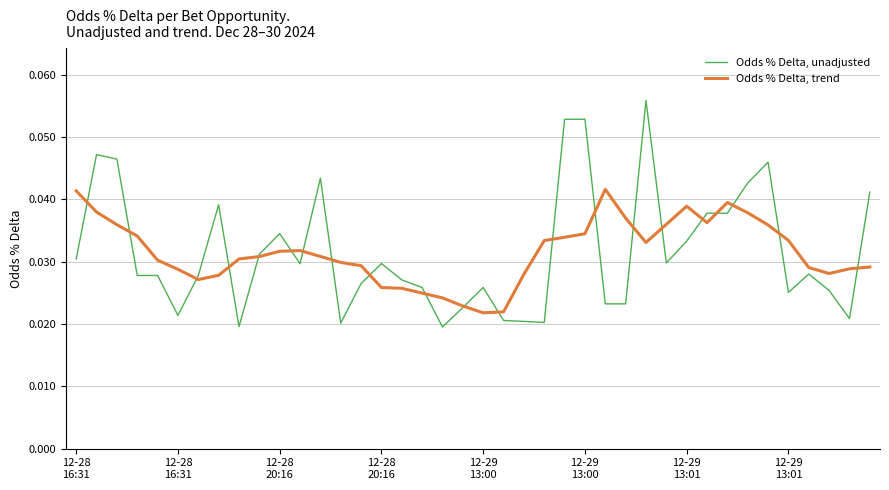

Rank the series by their average value, from highest to lowest.

Odds % Delta, unadjusted, Odds % Delta, trend